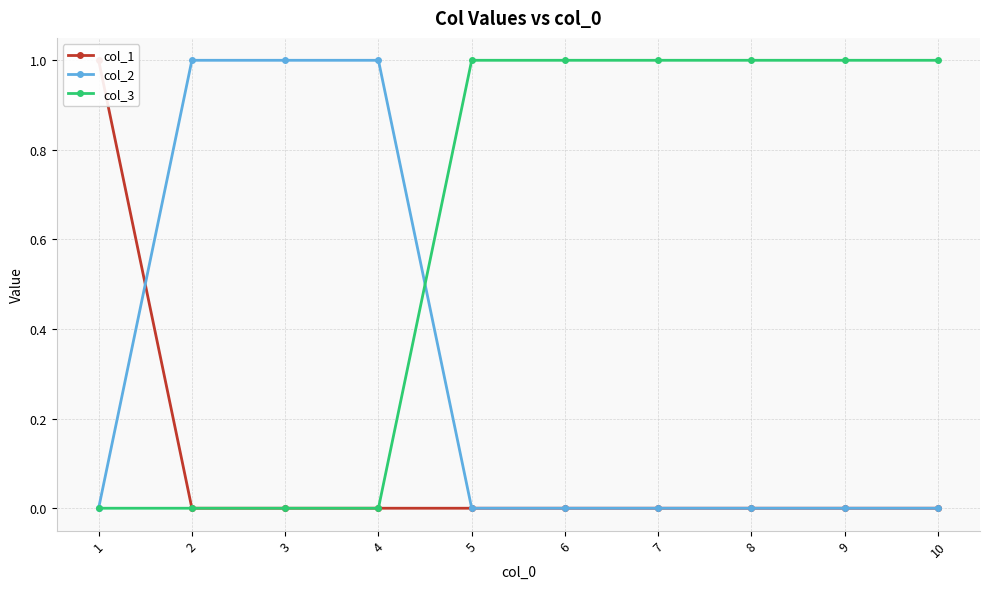

How many values in col_2 are above zero?

3